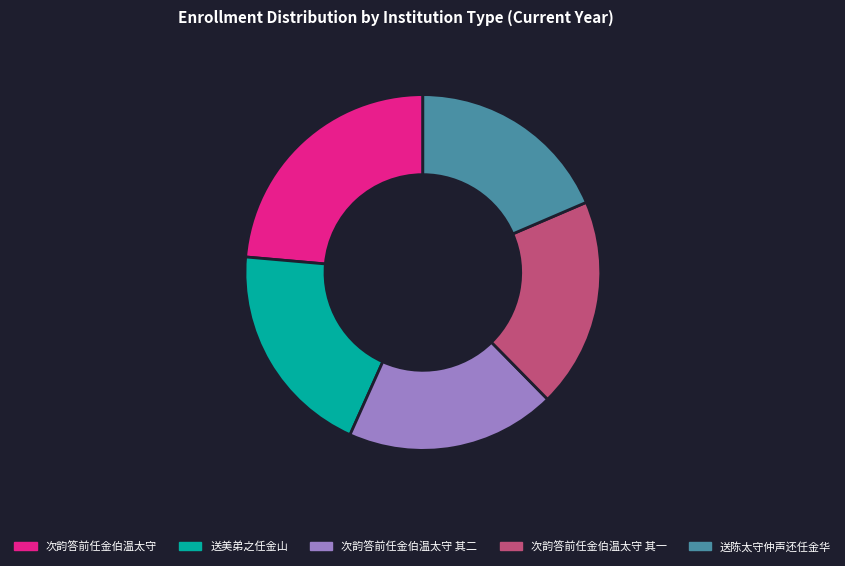

Does 送美弟之任金山 account for over 50% of the chart?

No